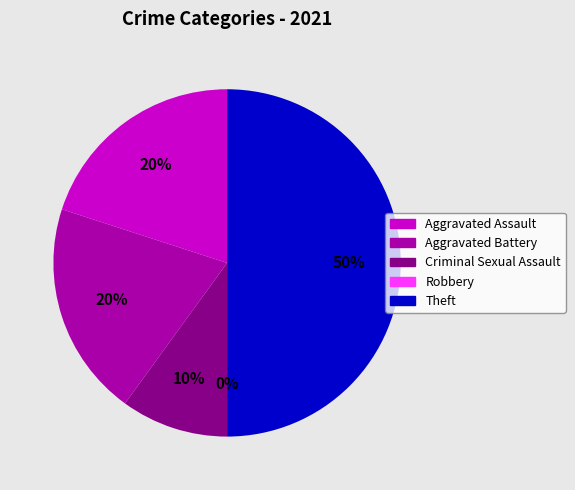

Is there a majority slice in this chart?

No